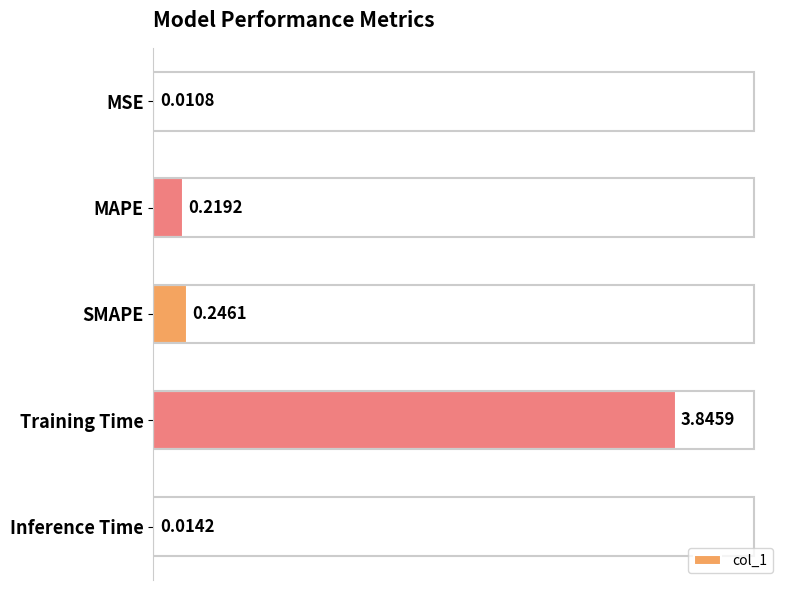

At which label is the value closest to 1?

SMAPE